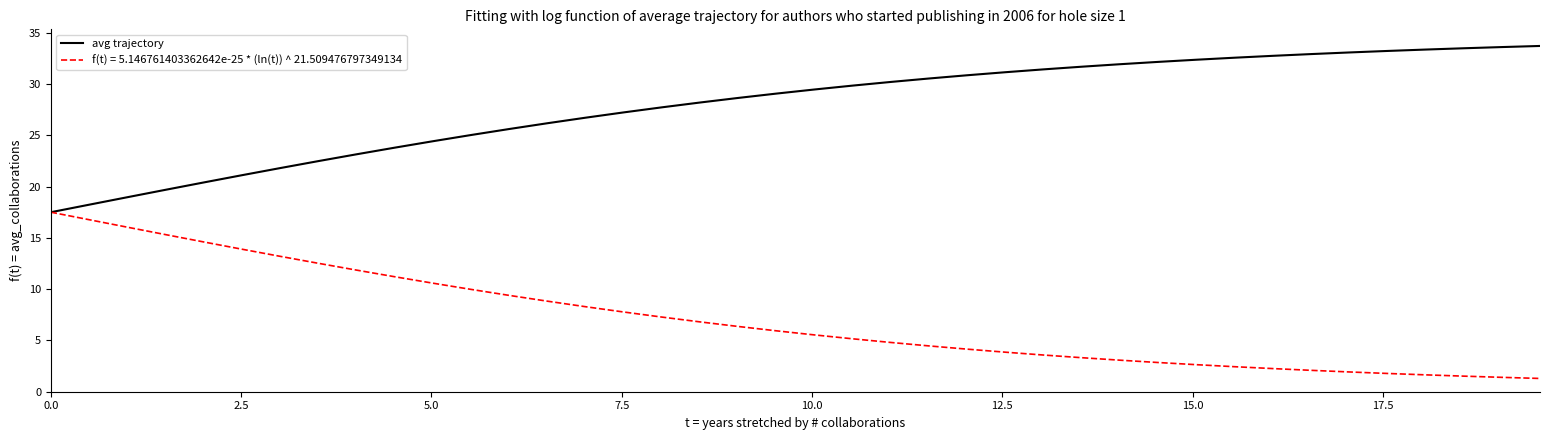

What is the greatest value displayed?

33.7